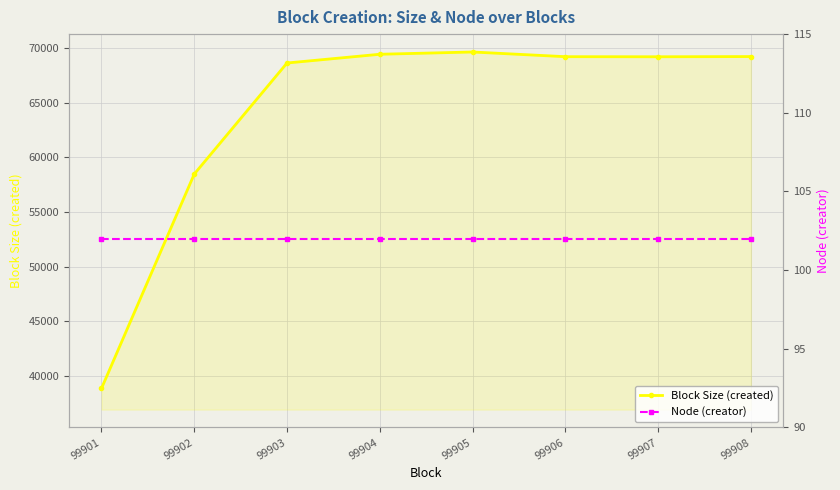

True or false: Node (creator) has a value of 102 at 99908.

True